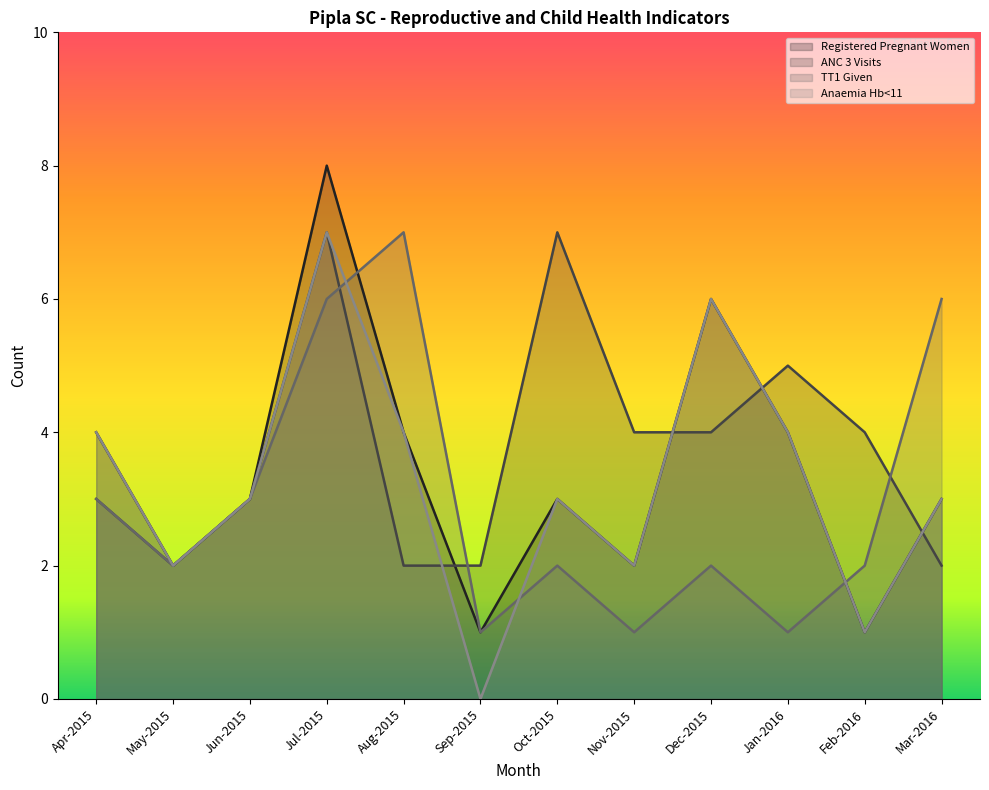

Which series has the largest range (max minus min)?

Registered Pregnant Women